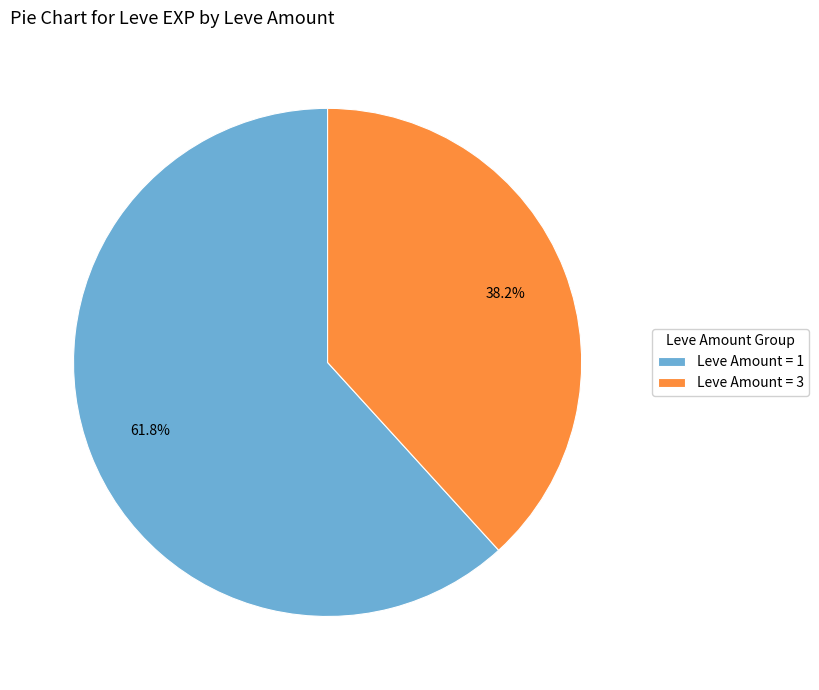

To the nearest percent, what is the difference between the largest and smallest slice percentages?

24%